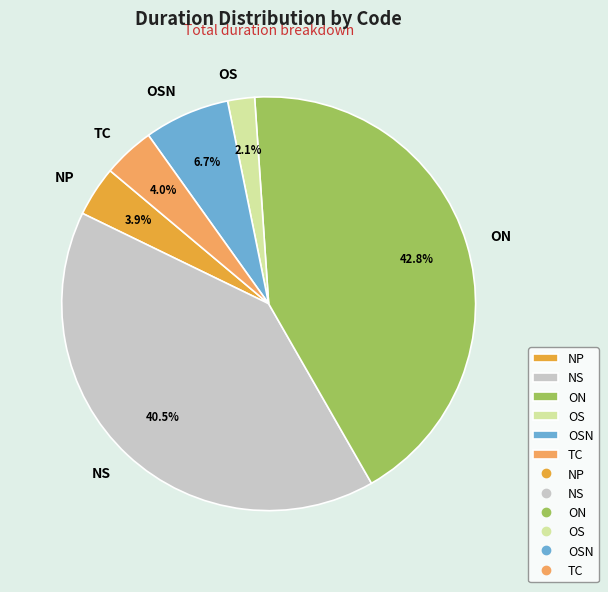

What percentage is the NP slice, to the nearest percent?

4%